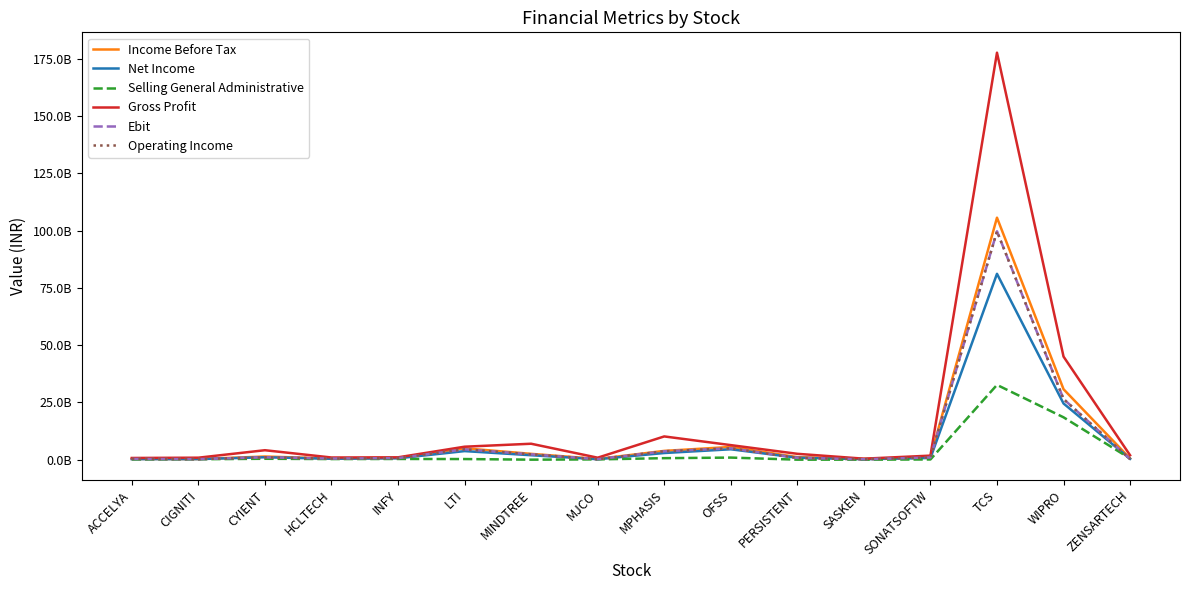

The Gross Profit series shows 6095308733 at MPHASIS. True or false?

False